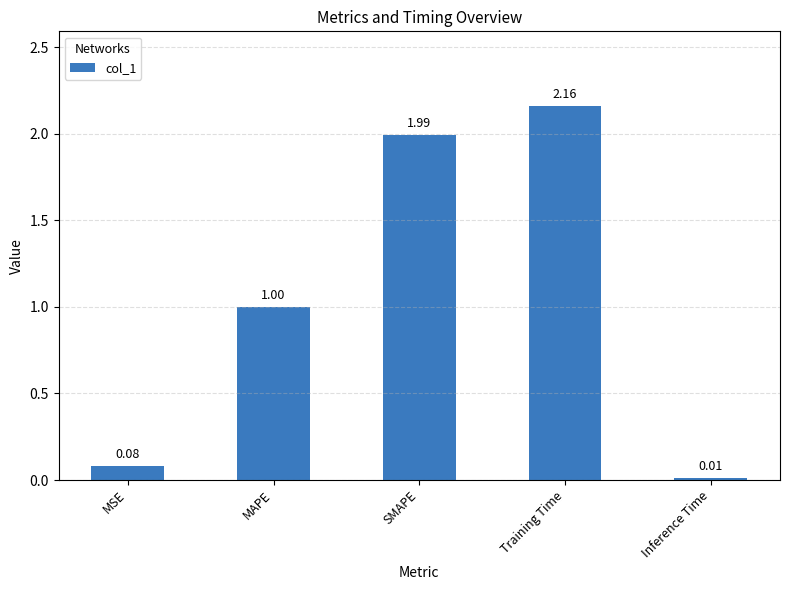

At which category does the chart reach its peak across all series?

Training Time